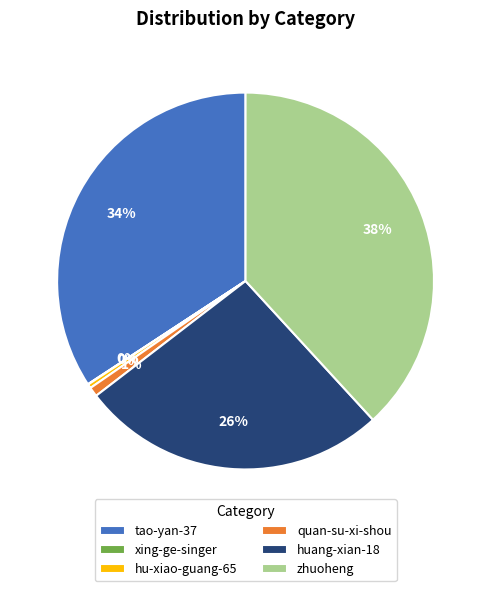

To the nearest percent, what is the average slice percentage?

17%